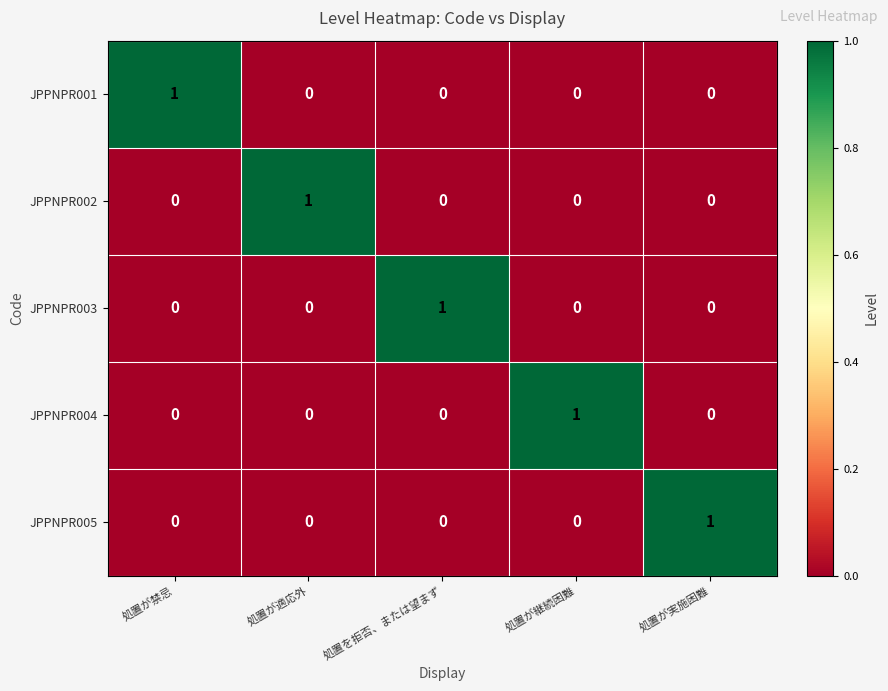

Which category has the highest value in the JPPNPR003 series?

処置を拒否、または望まず